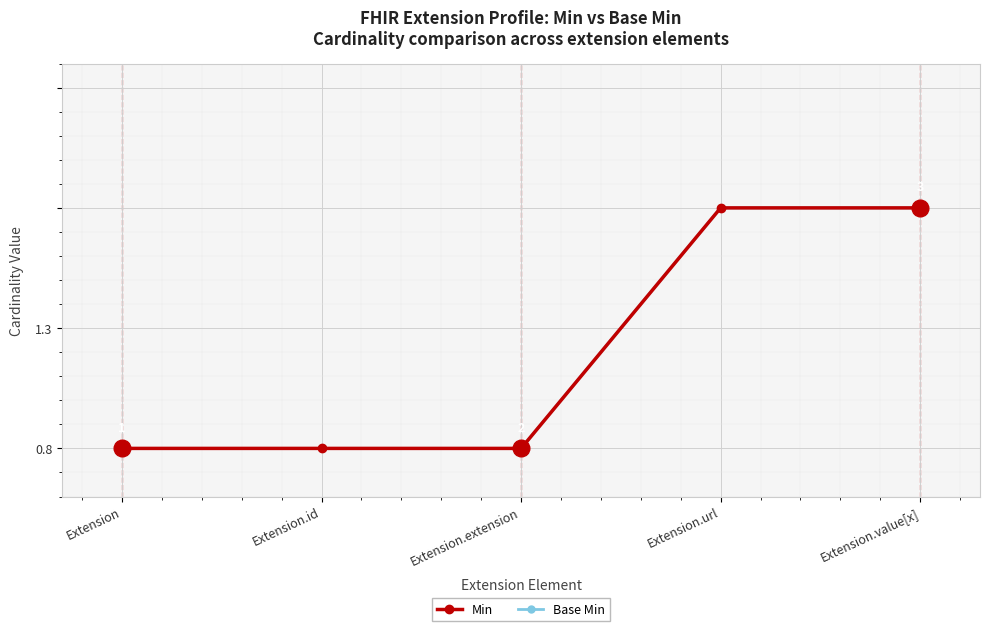

The Min series shows 0 at Extension.value[x]. True or false?

False